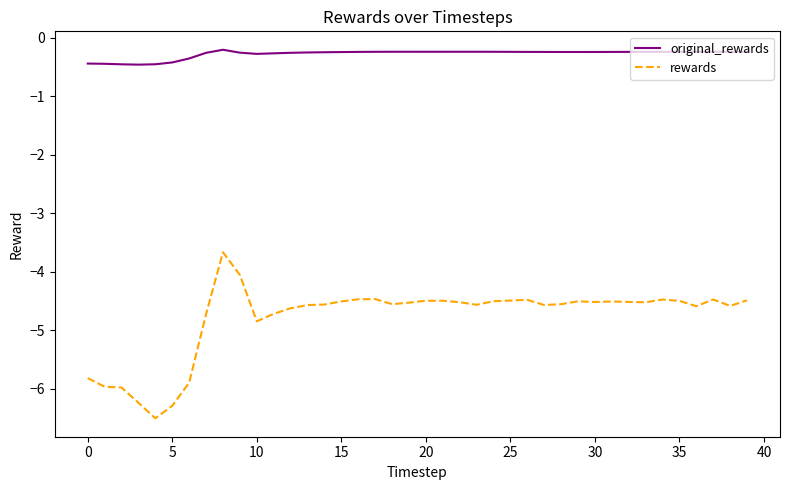

True or false: original_rewards and rewards cross at least once.

False